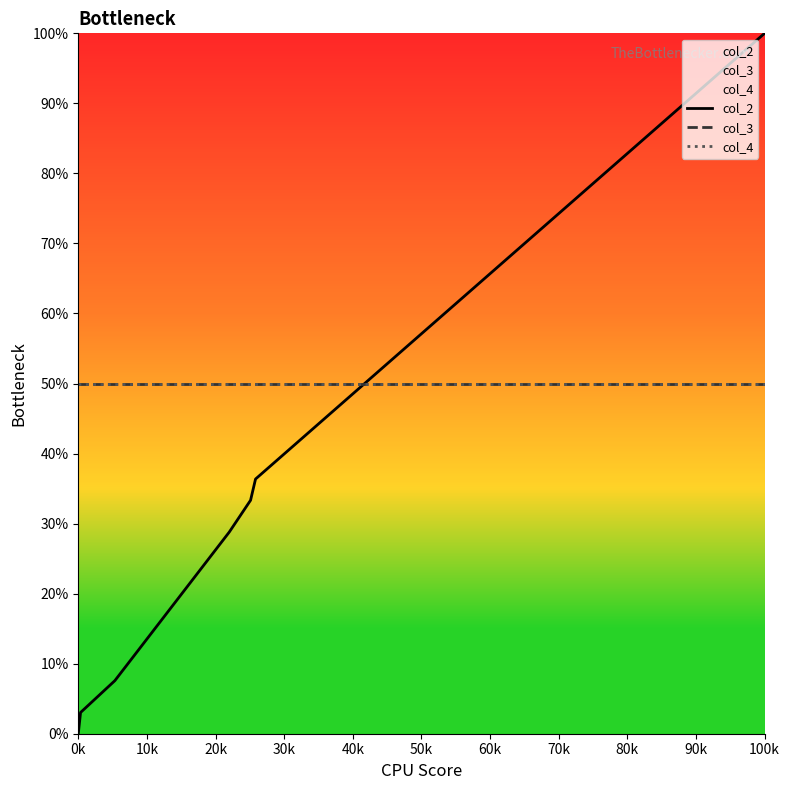

Where is col_3 nearest to the value 50?

0k